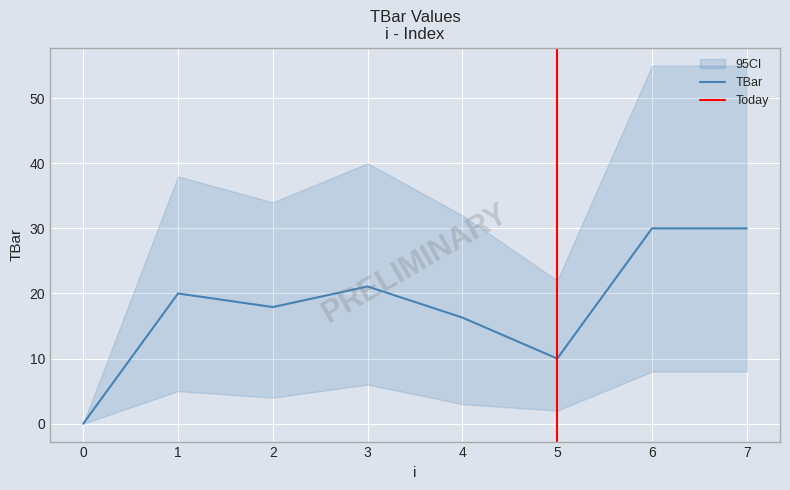

List the labels in order of value, largest first.

6, 7, 3, 1, 2, 4, 5, 0